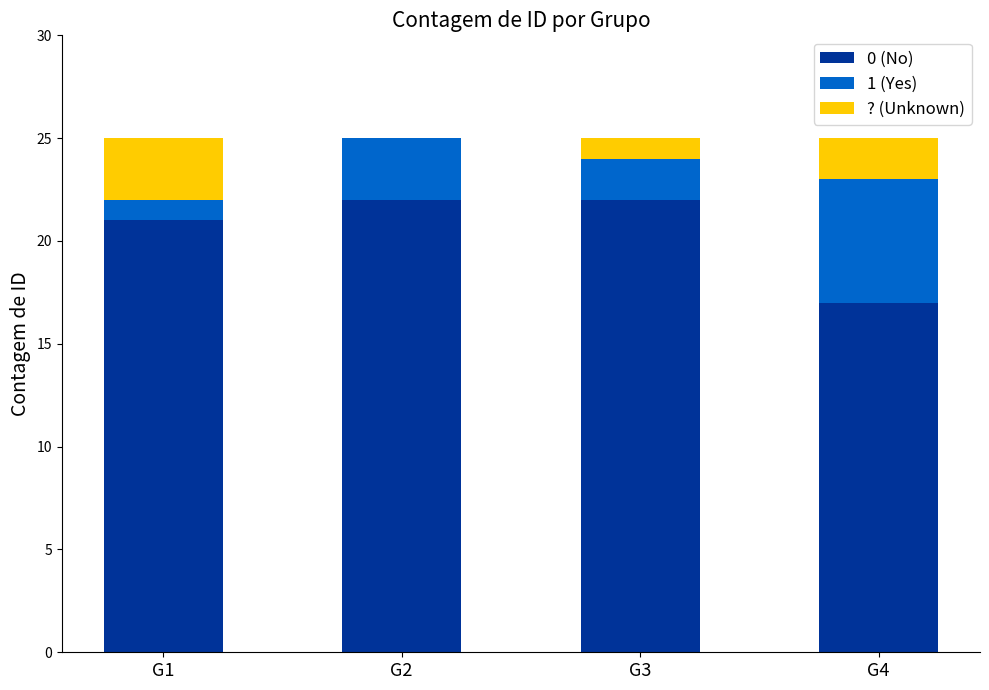

Reading left to right, list the values for the 0 (No) series.

G1=21	G2=22	G3=22	G4=17